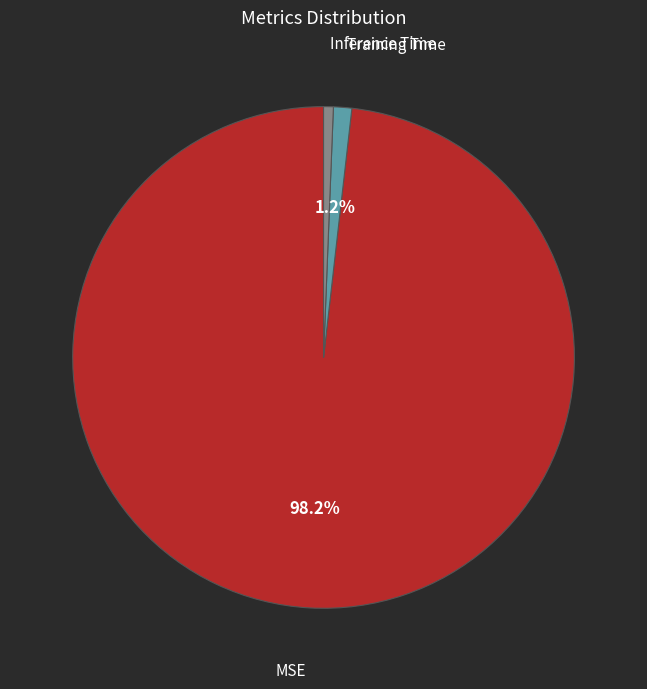

How many segments does this pie chart have?

3